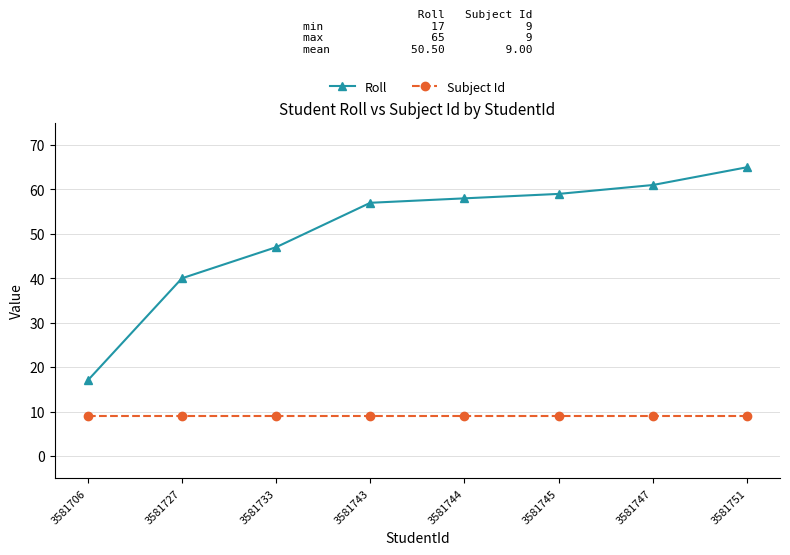

What are all the series names shown in the legend?

Roll, Subject Id